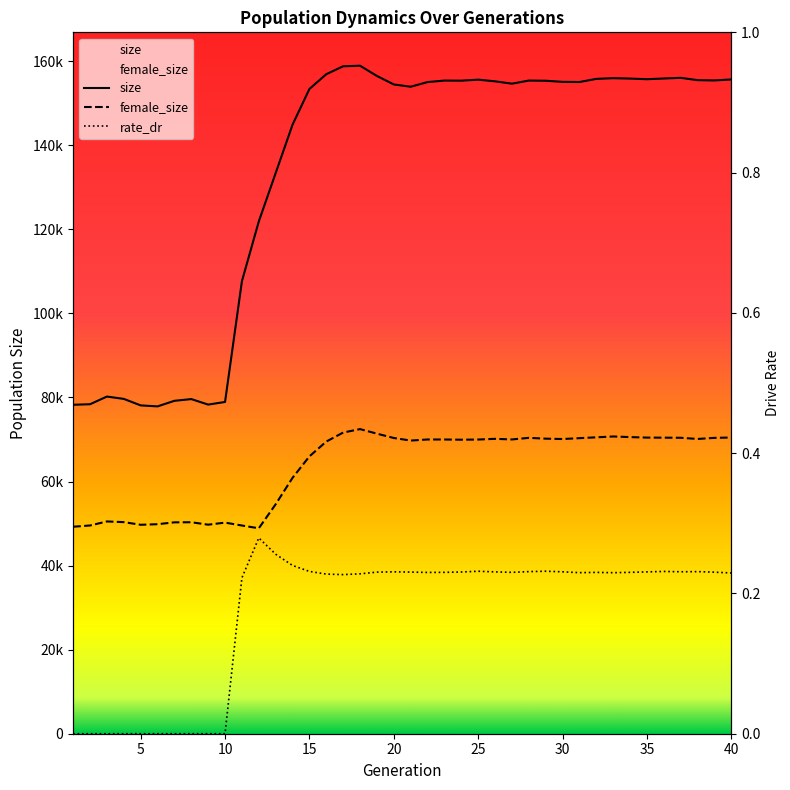

List the labels in order of size value, largest first.

18, 17, 16, 19, 37, 33, 36, 34, 32, 35, 40, 25, 38, 39, 28, 23, 24, 29, 26, 30, 31, 22, 27, 20, 21, 15, 14, 13, 12, 11, 3, 4, 8, 7, 10, 2, 9, 1, 5, 6